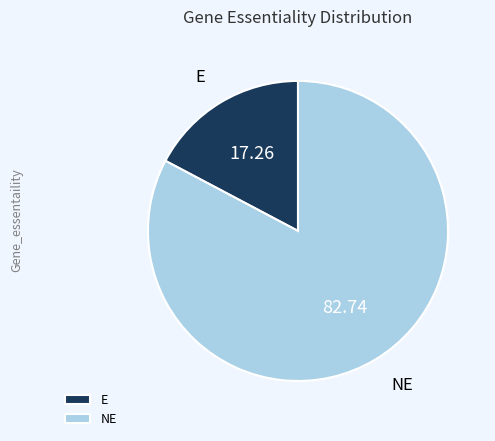

Combined, do E and NE account for over 50%?

Yes